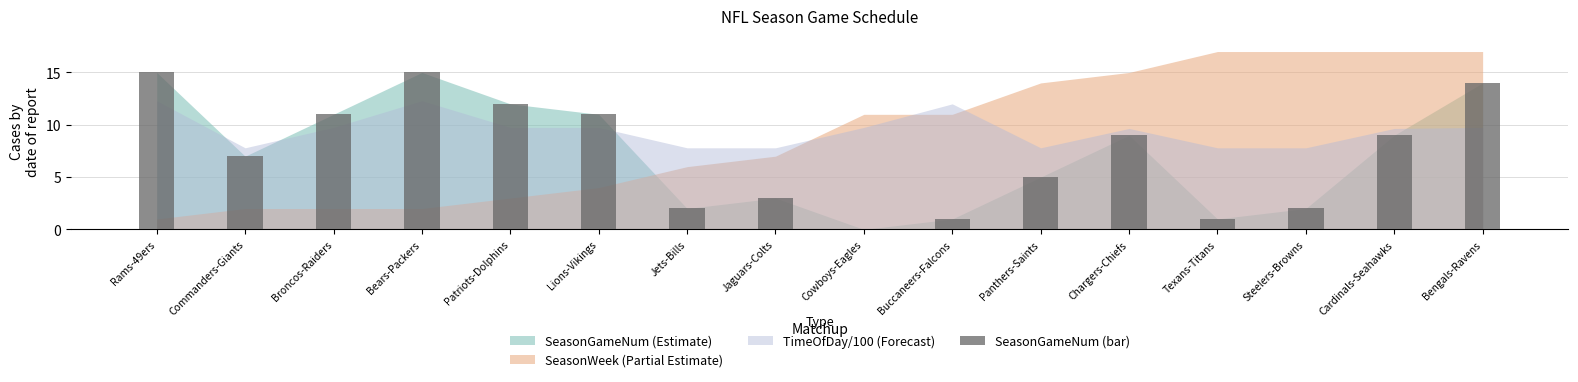

Is it true that the value at Patriots-Dolphins is 17?

False